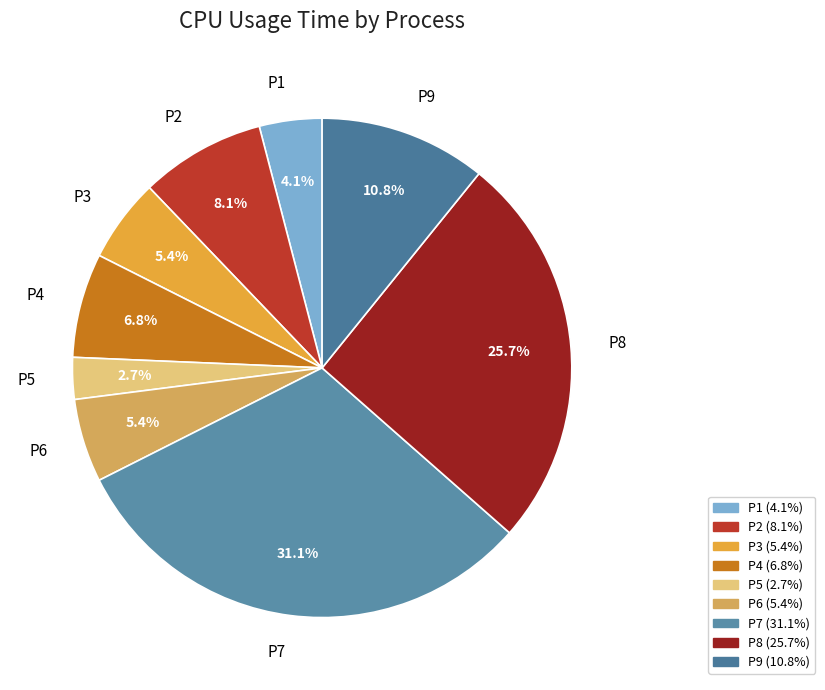

Is the sum of P7 and P8 greater than half?

Yes